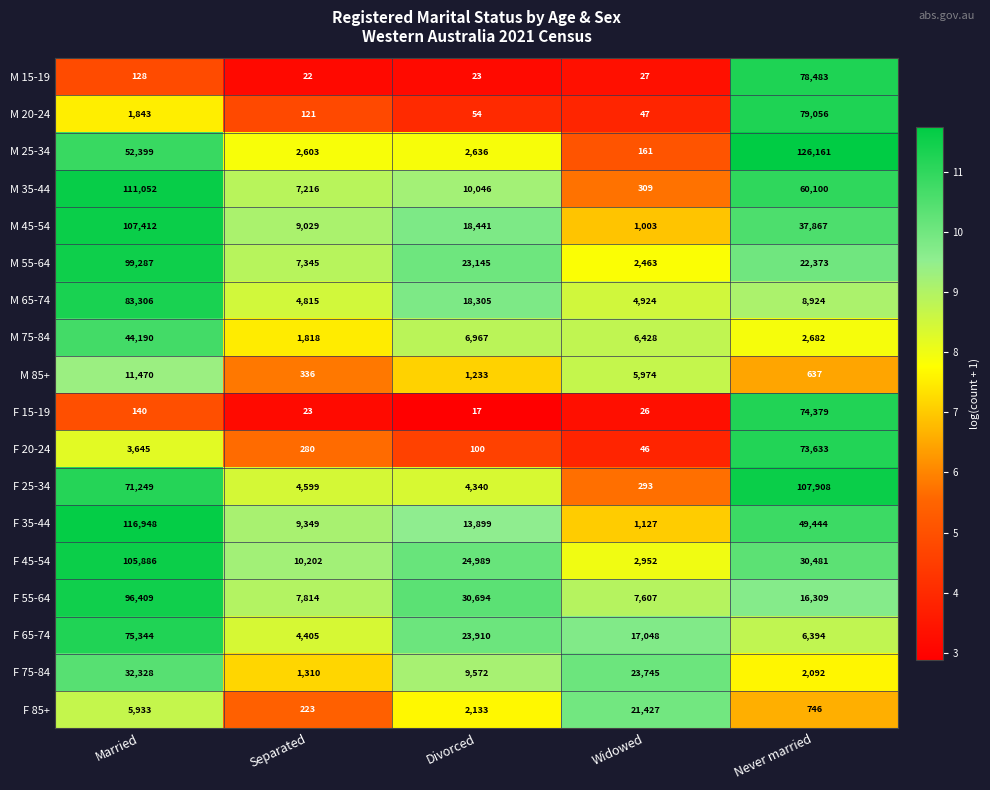

What is the approximate value of F 75-84 at Never married?

2092